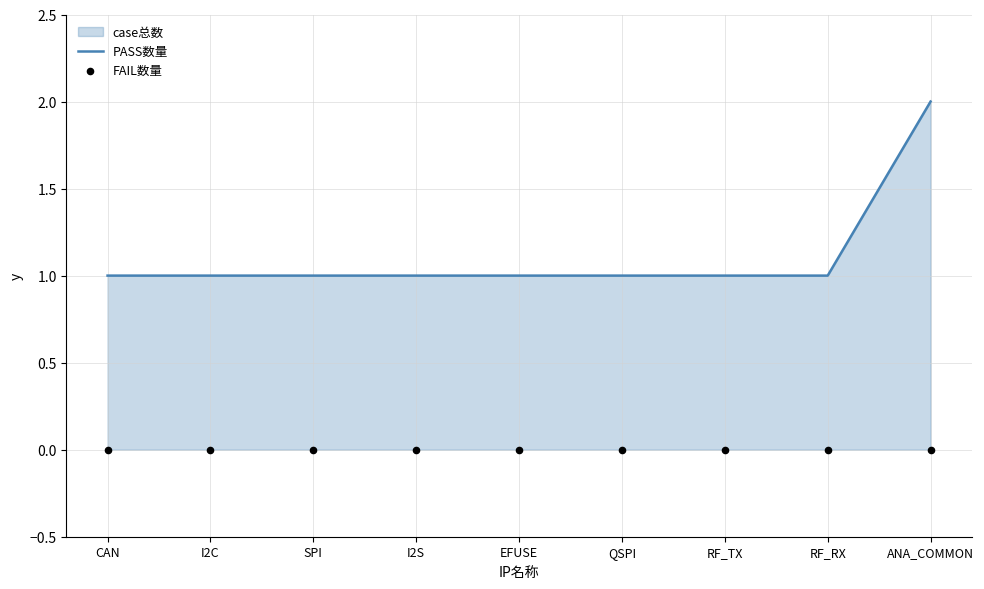

The value of PASS数量 at RF_TX is 2. True or false?

False